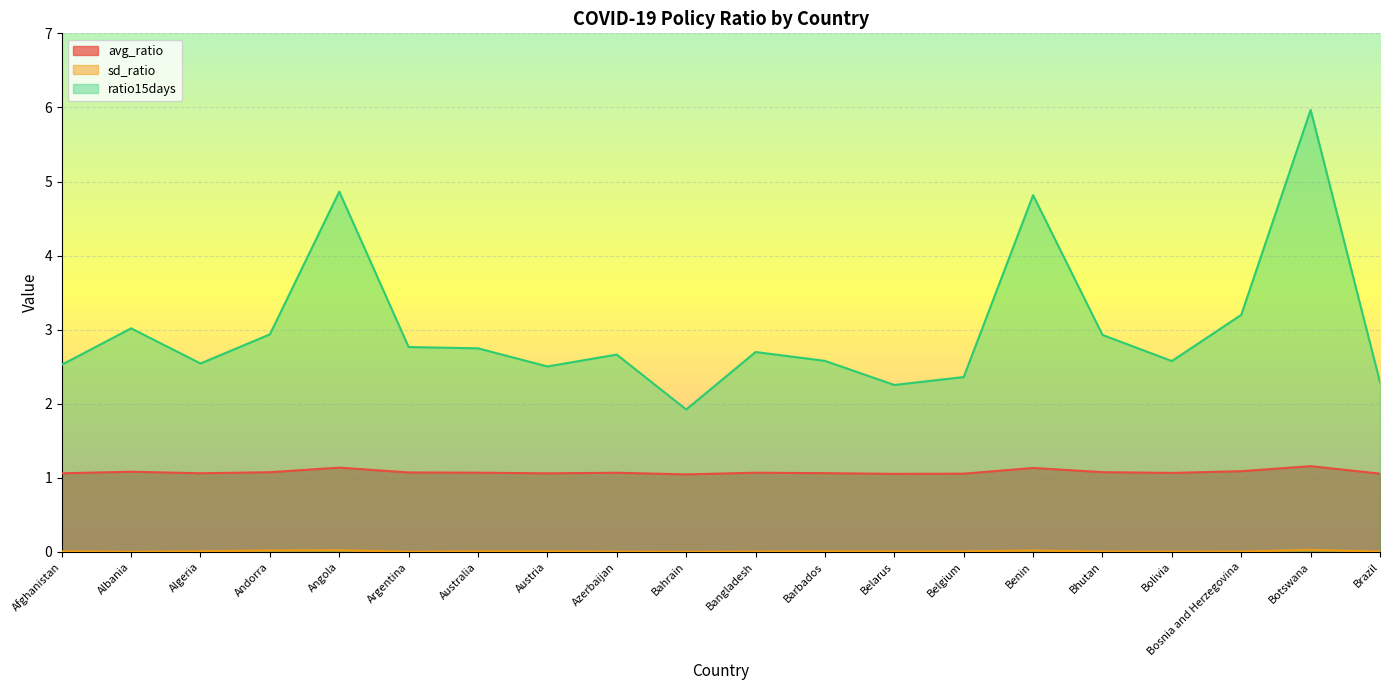

Reading right to left, list all the values displayed in this chart.

avg_ratio: 1.1	1.2	1.1	1.1	1.1	1.1	1.1	1.1	1.1	1.1	1.0	1.1	1.1	1.1	1.1	1.1	1.1	1.1	1.1	1.1
sd_ratio: 0.0	0.0	0.0	0.0	0.0	0.0	0.0	0.0	0.0	0.0	0.0	0.0	0.0	0.0	0.0	0.0	0.0	0.0	0.0	0.0
ratio15days: 2.3	6.0	3.2	2.6	2.9	4.8	2.4	2.3	2.6	2.7	1.9	2.7	2.5	2.7	2.8	4.9	2.9	2.5	3.0	2.5